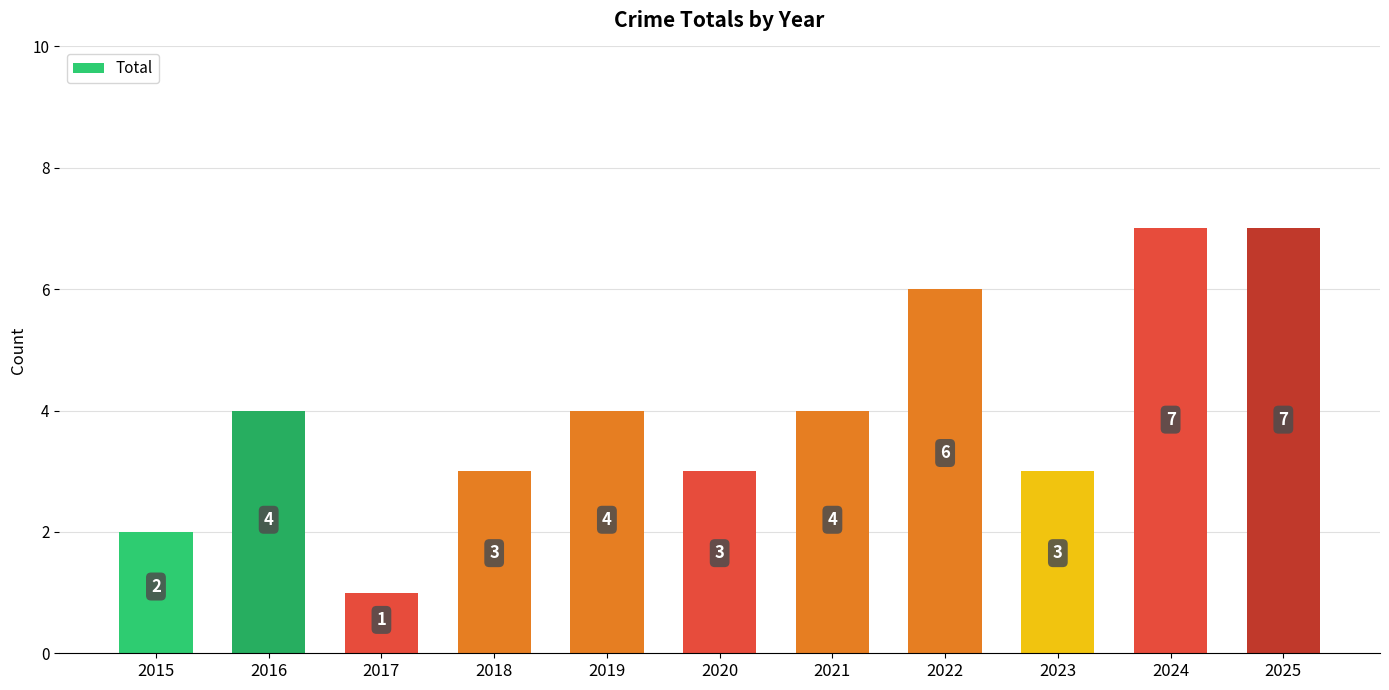

The value at 2020 is 5. True or false?

False